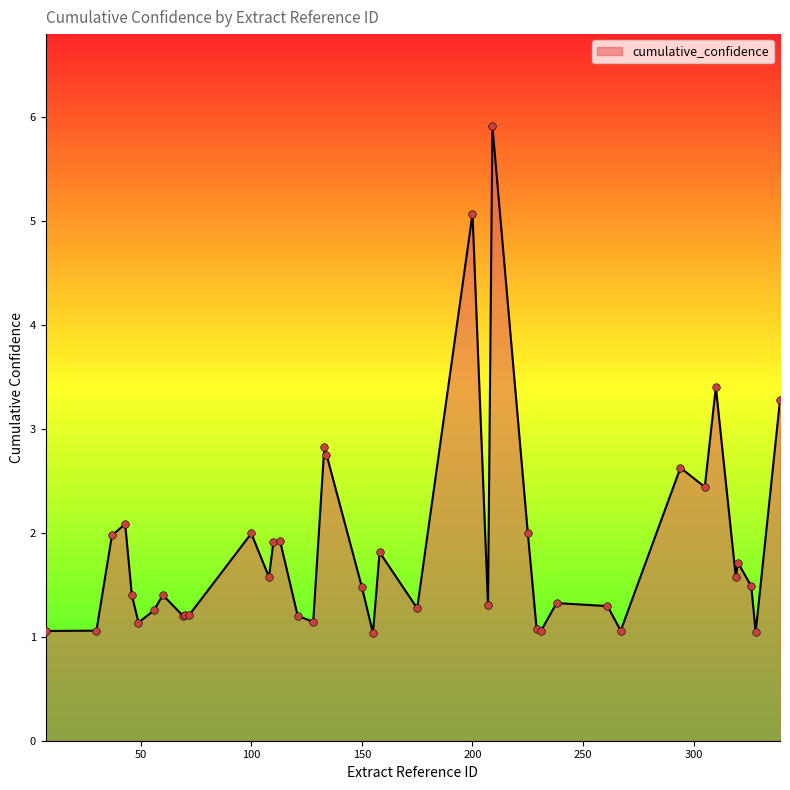

What is the smallest value displayed?

1.0